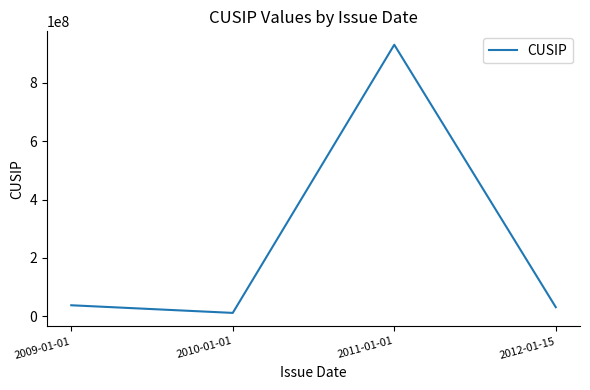

Read the value at 2011-01-01.

931142103